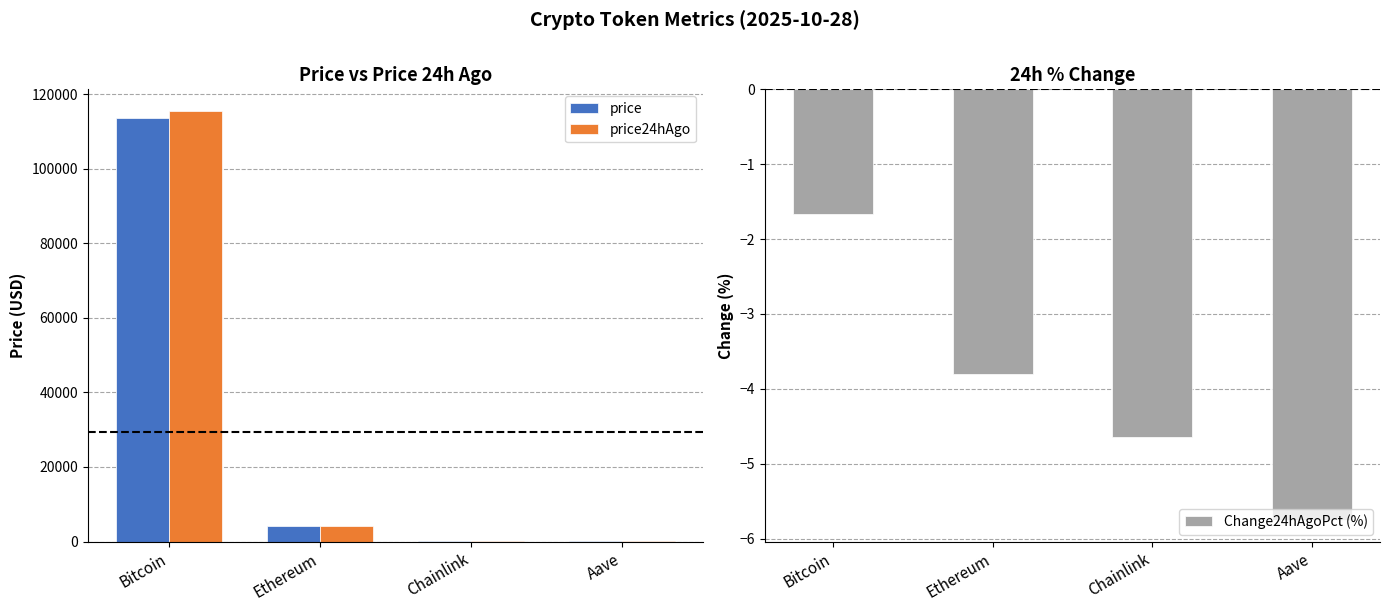

Reading right to left, transcribe all the data shown in this chart.

price: 233.8	18.1	4073.9	113636.0
price24hAgo: 247.3	18.9	4228.7	115533.0
Change24hAgoPct (%): -5.8	-4.6	-3.8	-1.7